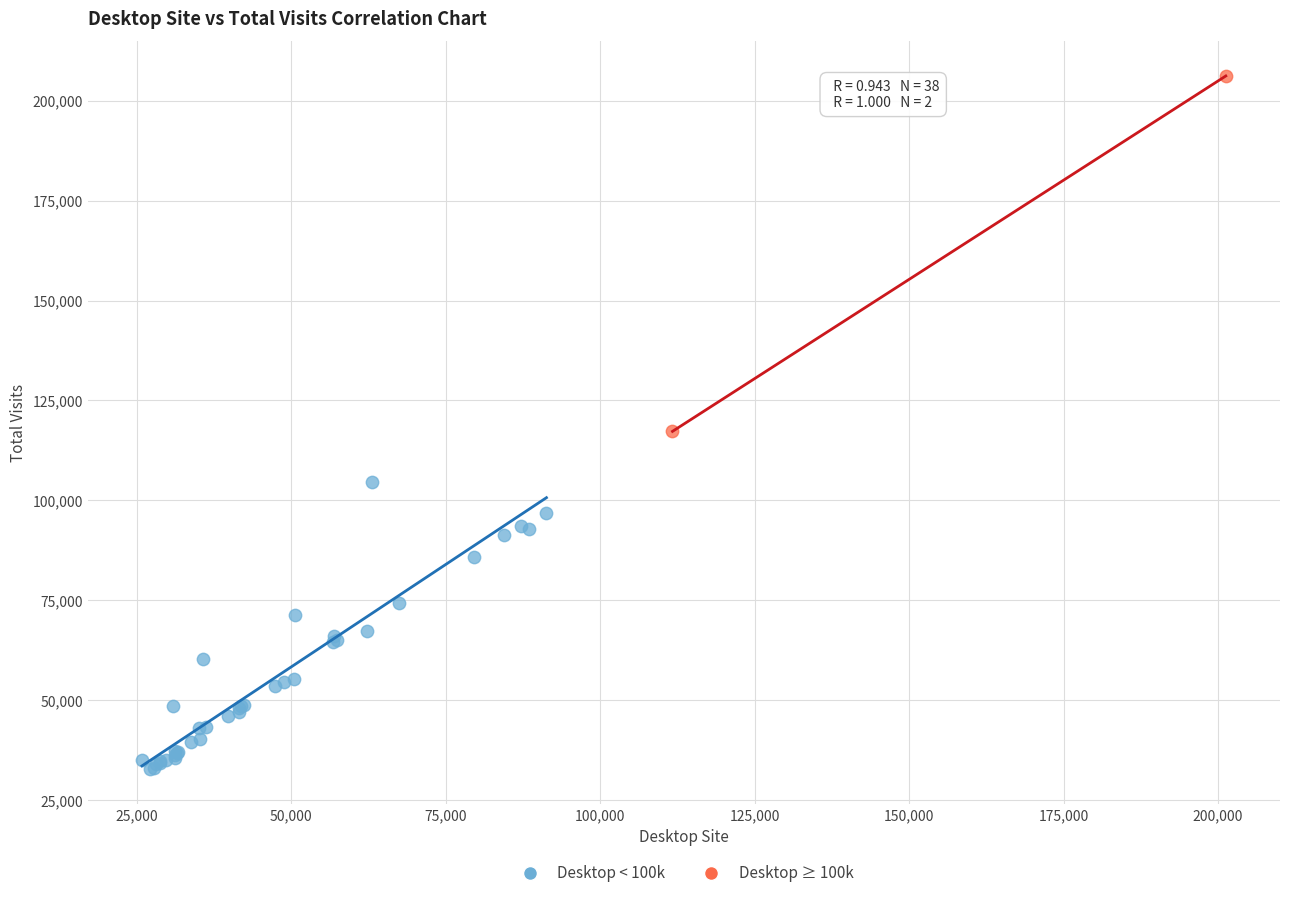

Which series contains the highest Y value?

Desktop ≥ 100k